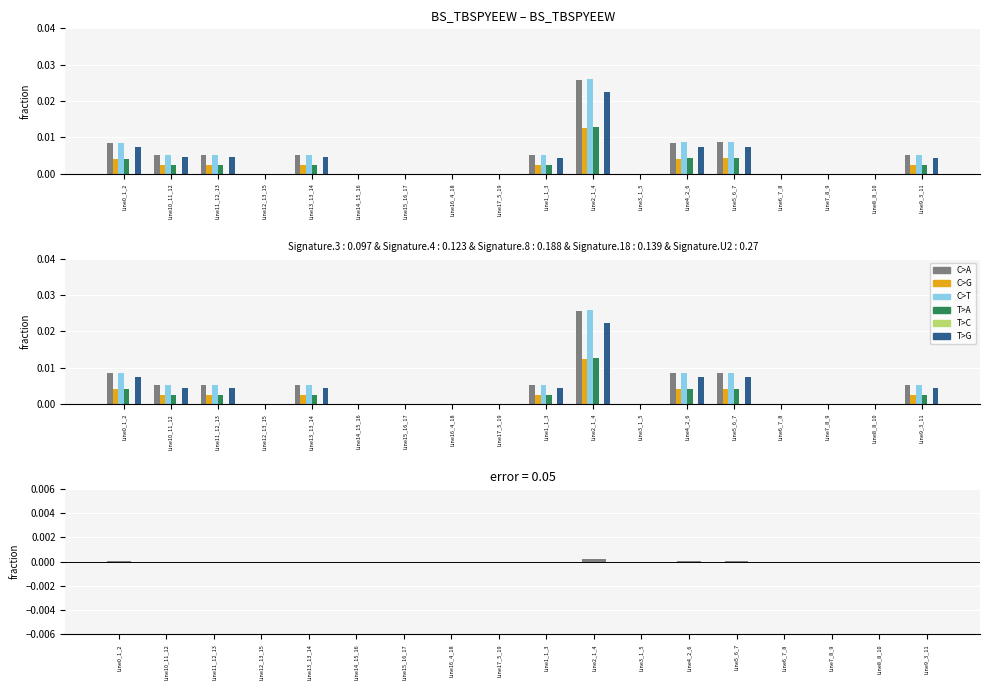

At which label is pf_p_b_from_mw closest to 0?

Line7_8_9